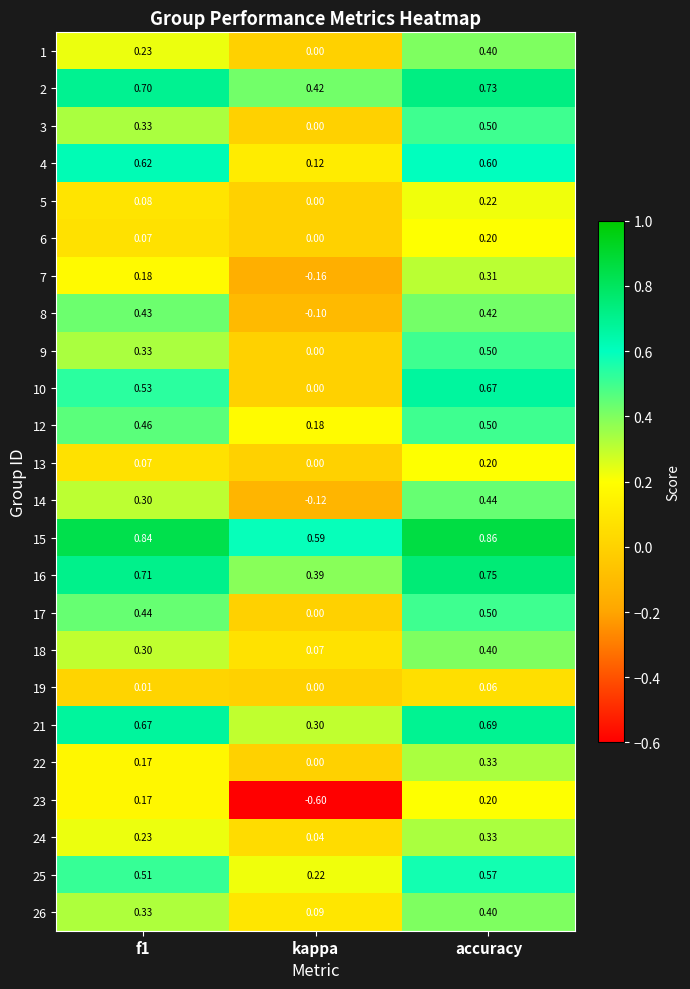

What is the minimum value shown in the chart?

-0.6